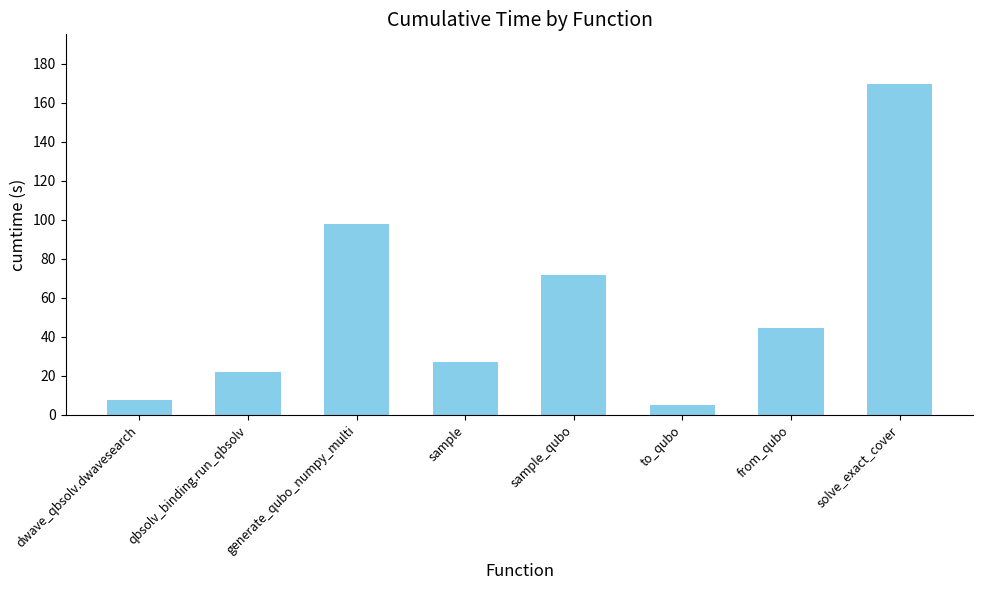

Reading right to left, list all the values displayed in this chart.

169.6	44.5	4.8	71.7	26.9	97.8	22.1	7.7